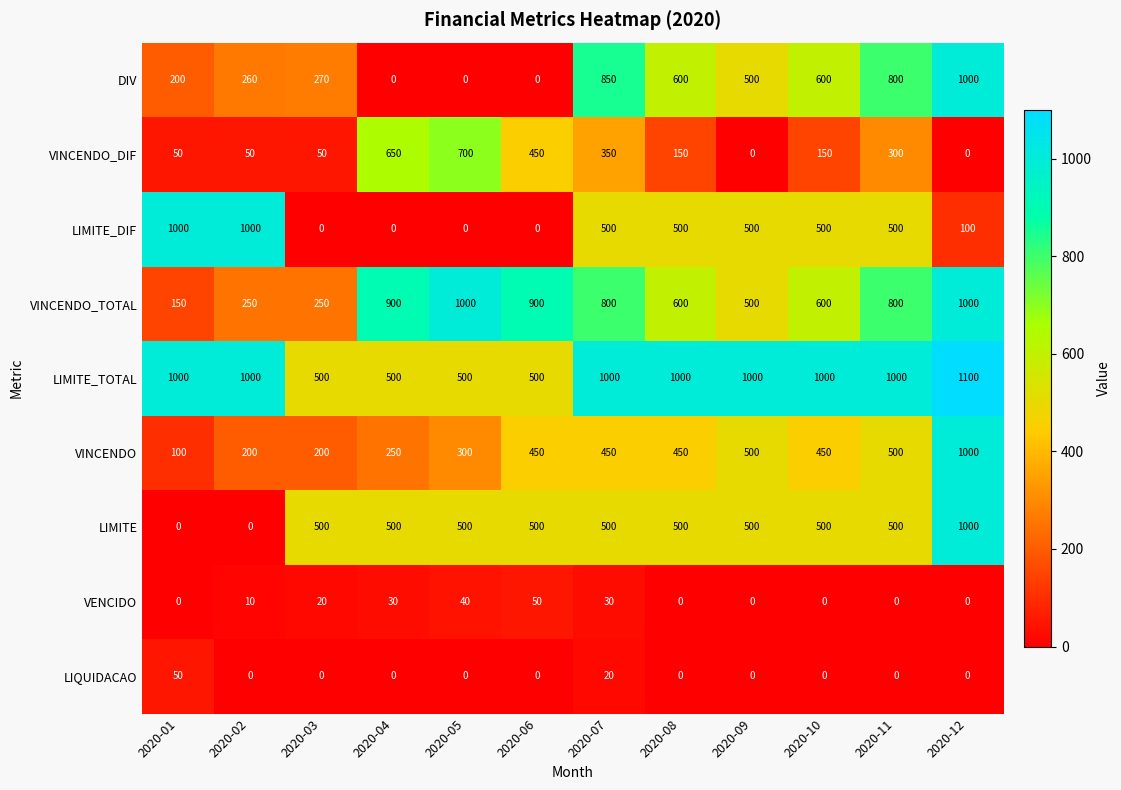

The VINCENDO_DIF series shows 1178 at 2020-05. True or false?

False